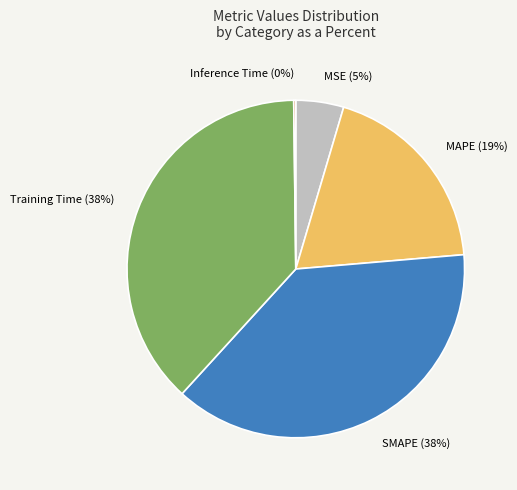

To the nearest percent, what is the difference between the largest and smallest slice percentages?

38%